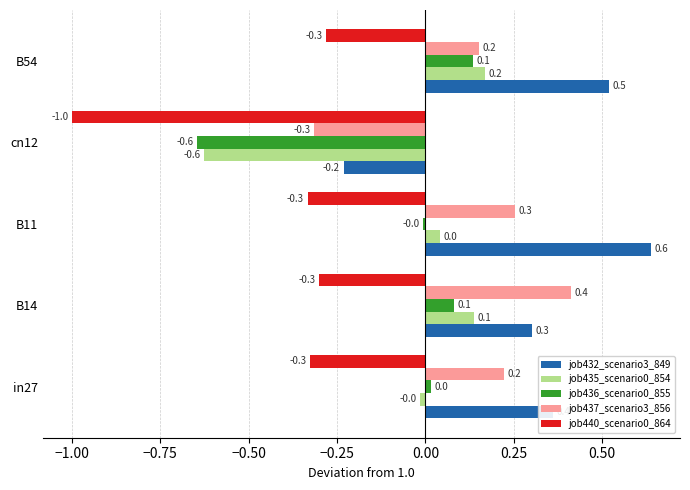

Which label corresponds to the largest value in the chart?

B11